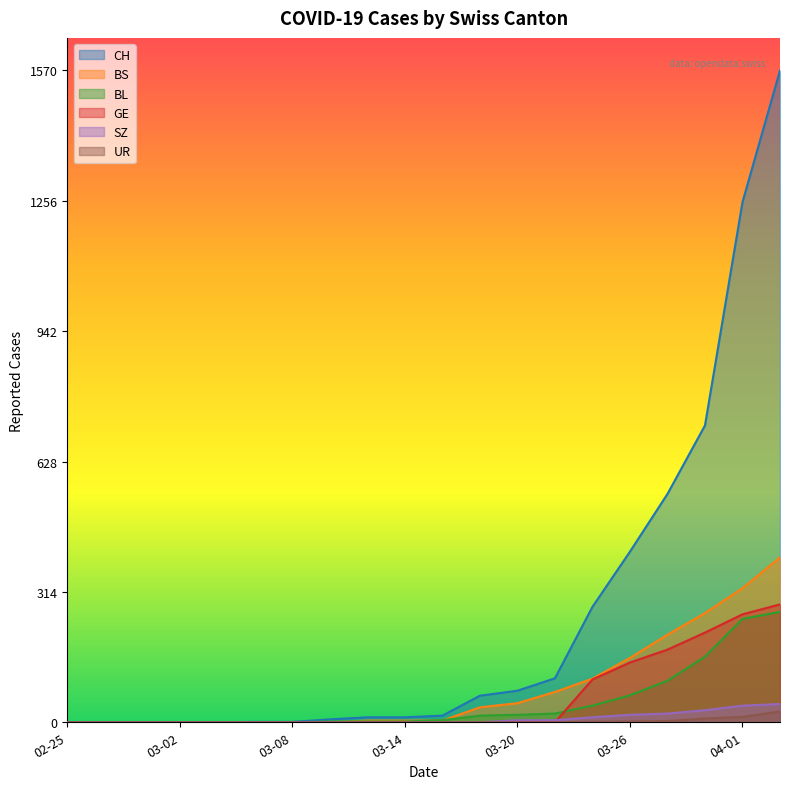

The BS series shows 0 at 2020-03-10. True or false?

True